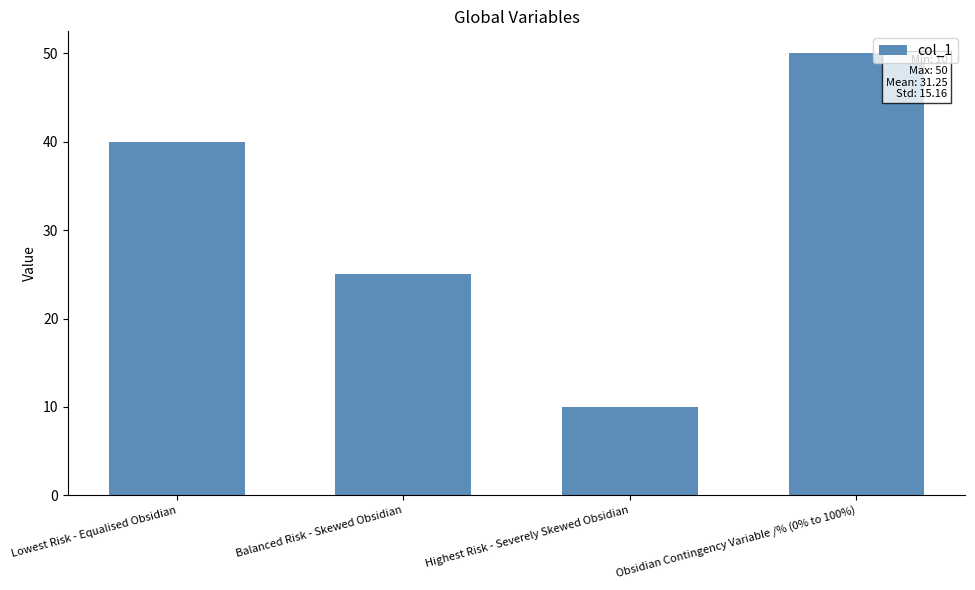

Between Lowest Risk - Equalised Obsidian and Obsidian Contingency Variable /% (0% to 100%), which is larger?

Obsidian Contingency Variable /% (0% to 100%)